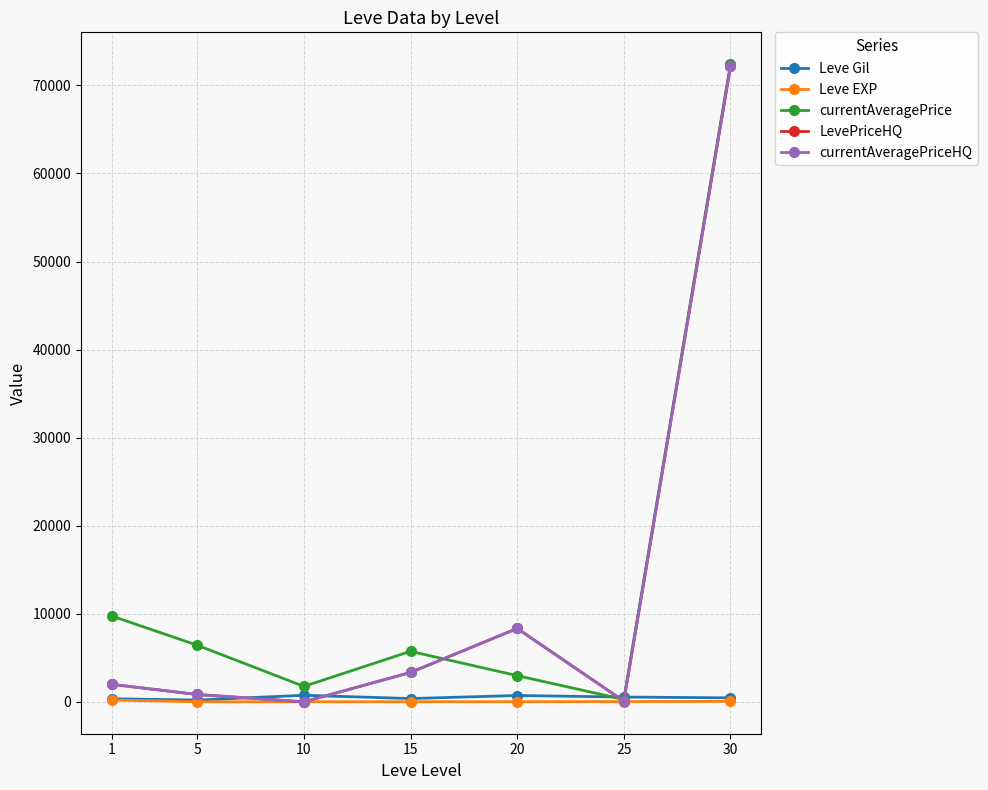

Reading left to right, list all the values displayed in this chart.

Leve Gil: 349.8	201.7	746.7	373.3	720.0	545.0	452.5
Leve EXP: 210.7	4.8	9.5	12.7	18.0	33.7	52.8
currentAveragePrice: 9733.8	6428.7	1753.3	5737.3	2974.8	271.0	72402.8
LevePriceHQ: 1982.3	834.2	0.0	3337.0	8333.3	83.3	72152.8
currentAveragePriceHQ: 1982.3	834.2	0.0	3337.0	8333.3	83.3	72152.8